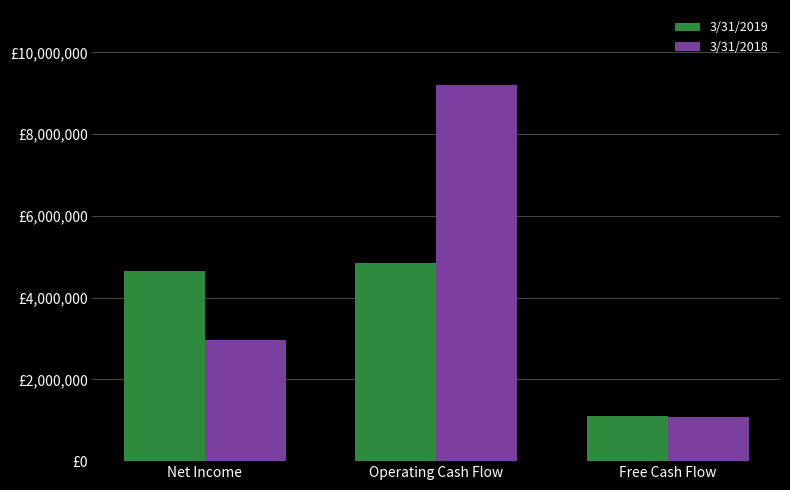

Which series has the largest range (max minus min)?

3/31/2018